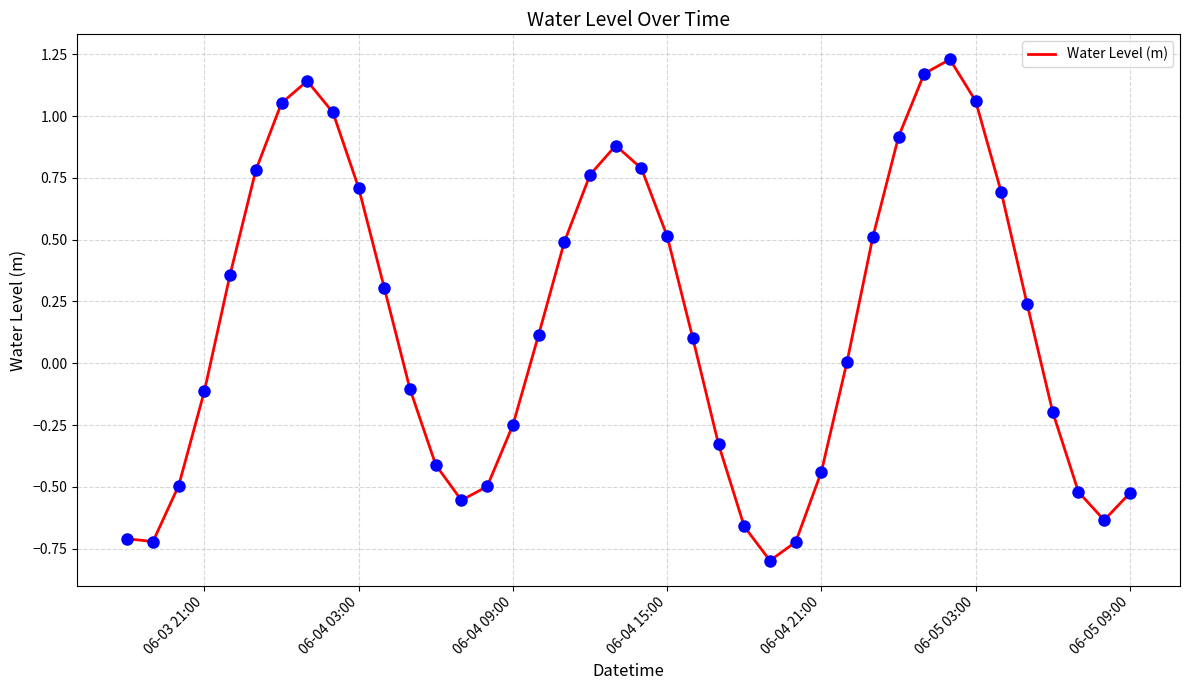

What is the difference between the maximum and minimum values?

2.0